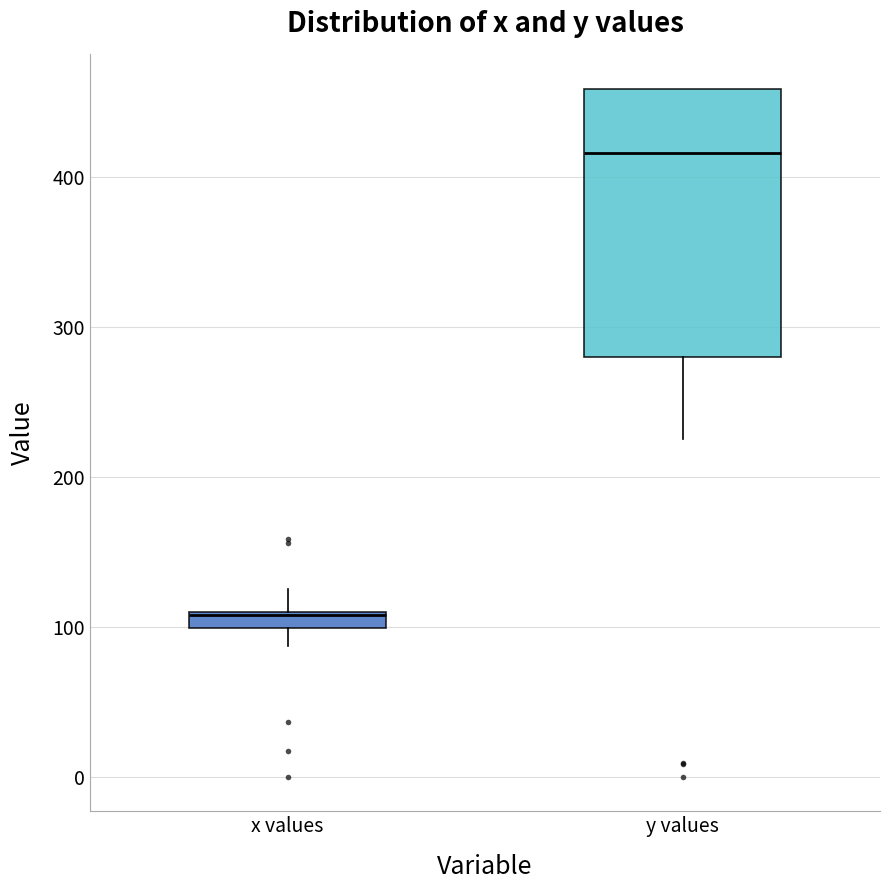

Where is the upper edge of the box for x values on the y-axis? The values are not printed on the chart, so give them approximately, as read against the axis.

110